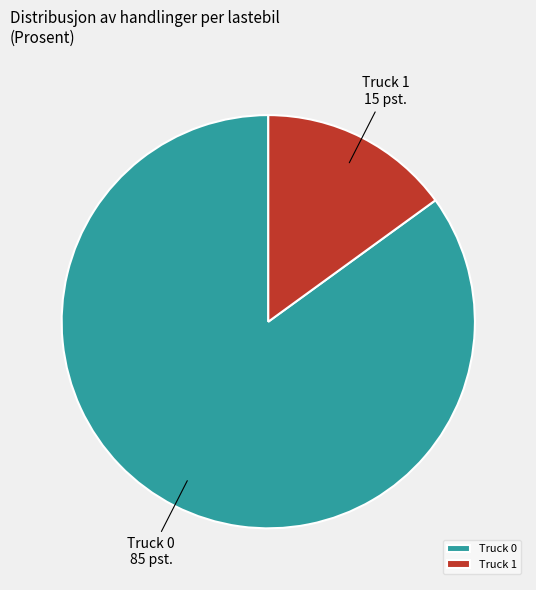

The Truck 1 slice represents 28% of the pie. True or false?

False